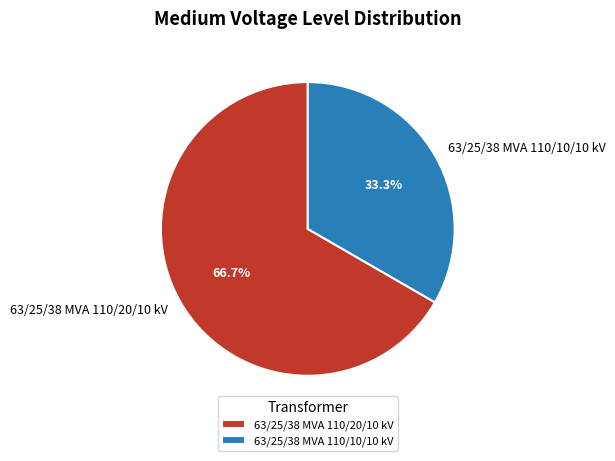

Is there any slice that represents more than half of the pie?

Yes